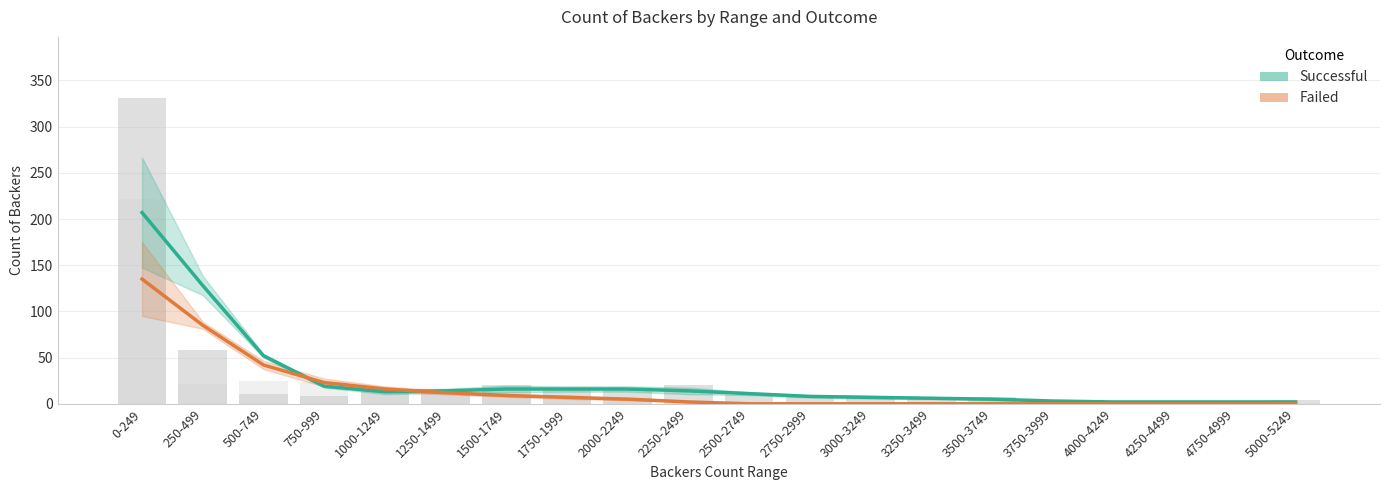

At how many categories does at least one series exceed 9?

11